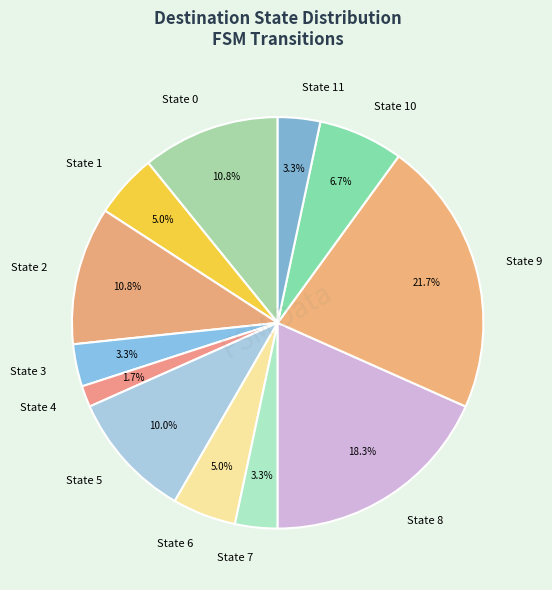

The State 1 slice represents 5% of the pie. True or false?

True